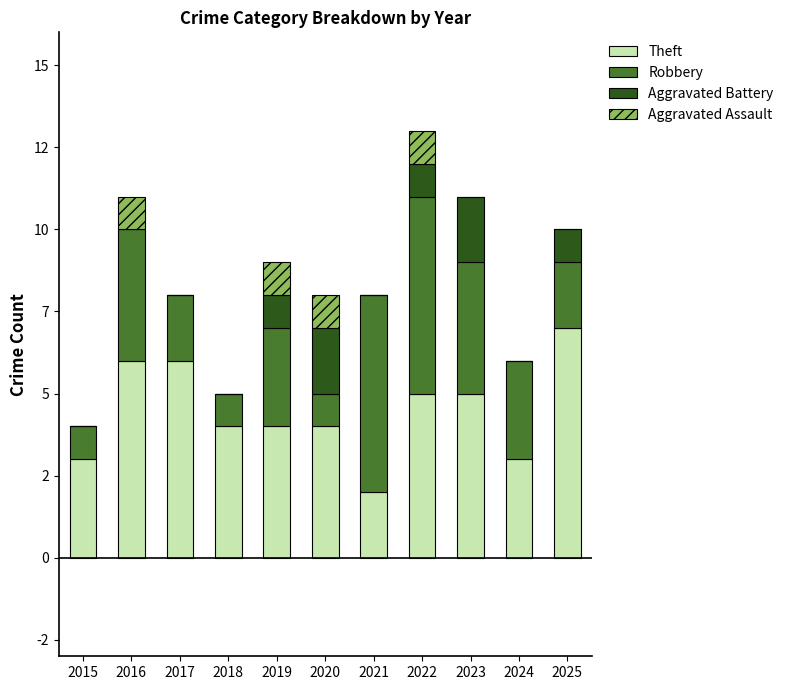

Does the chart contain stacked bars?

Yes